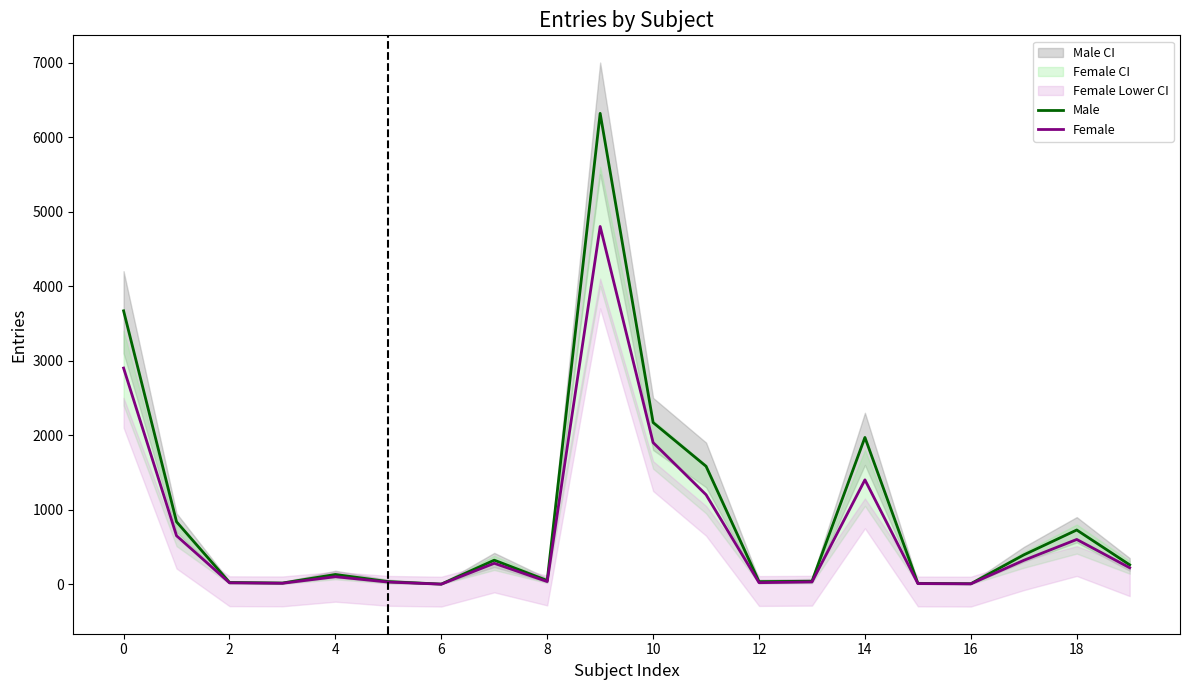

What is the sum of all Male values?

18586